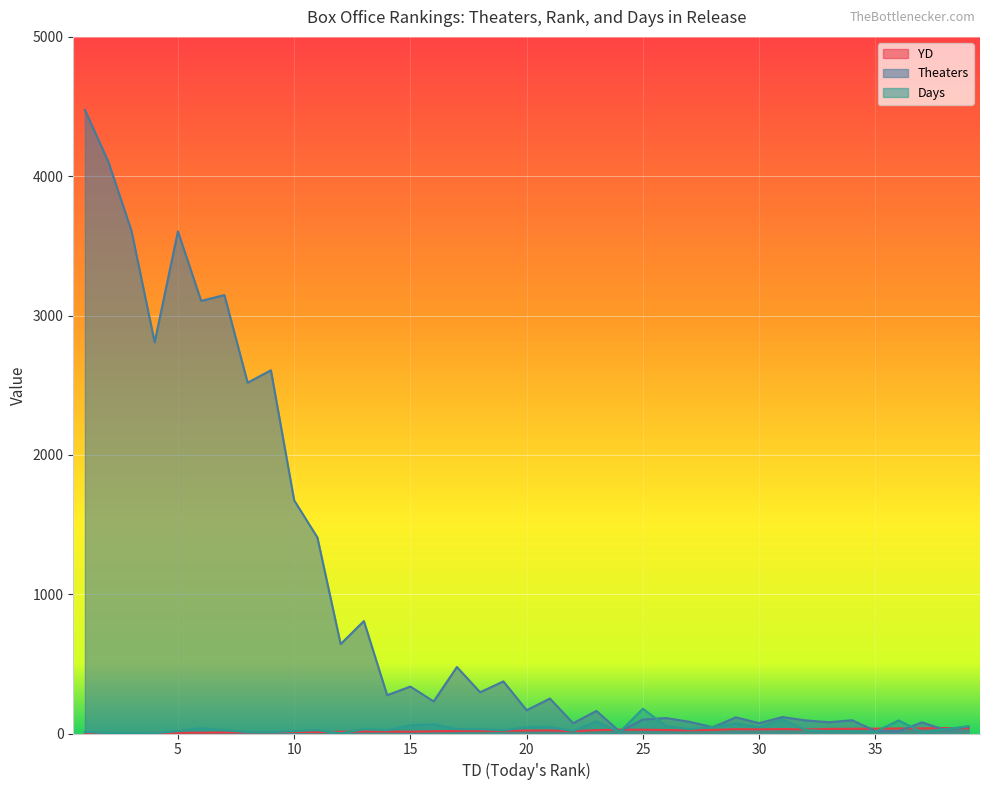

Which series has the widest spread of values?

Theaters